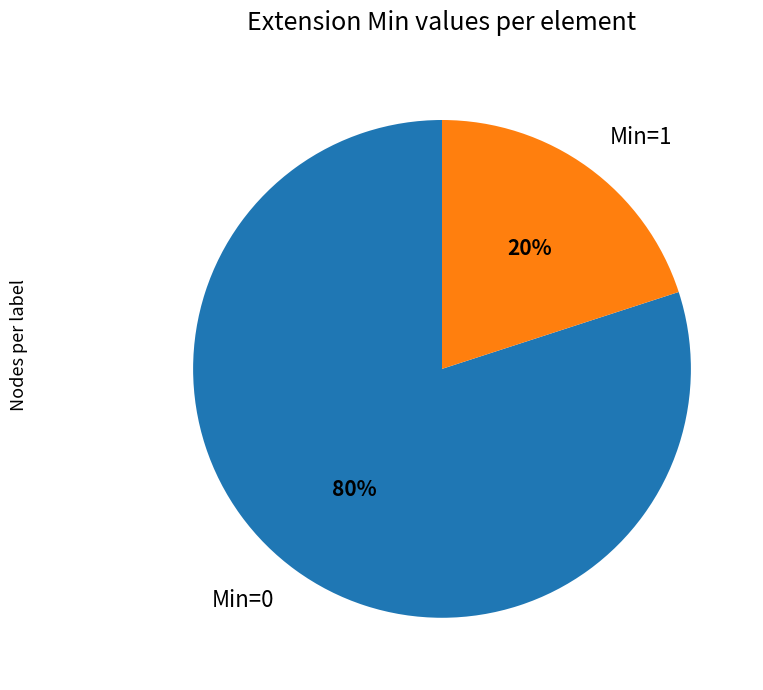

Which slice is the largest?

Min=0